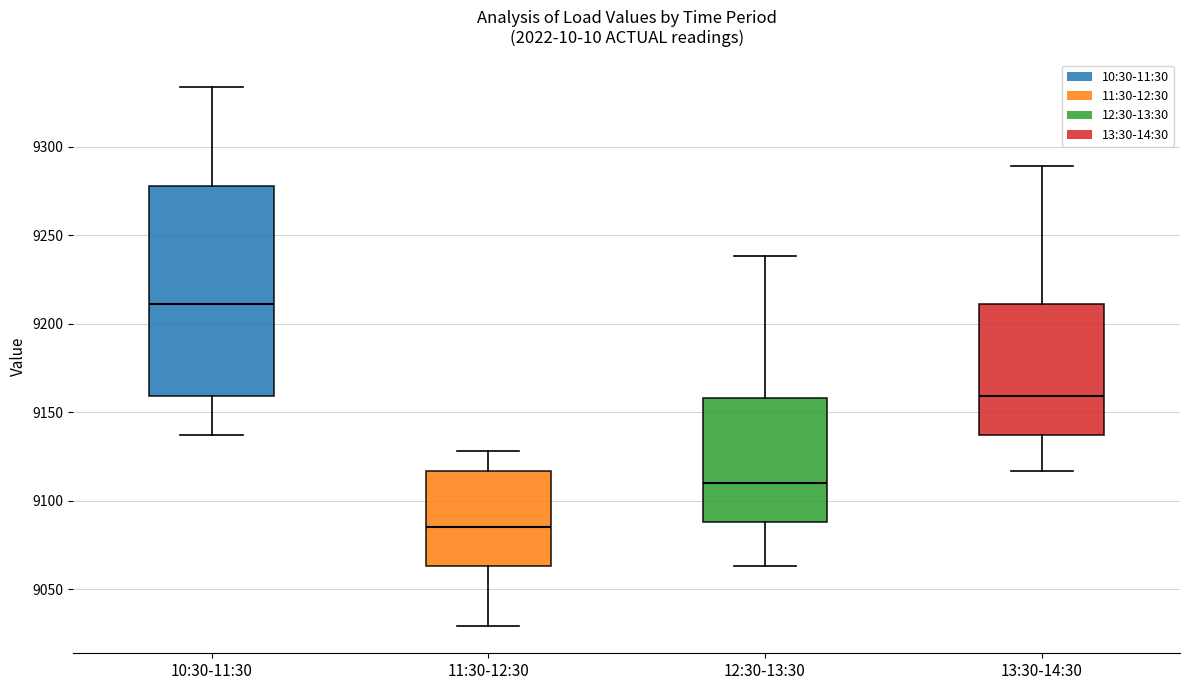

Comparing the boxes themselves (not the whiskers), which one is the tallest?

10:30-11:30